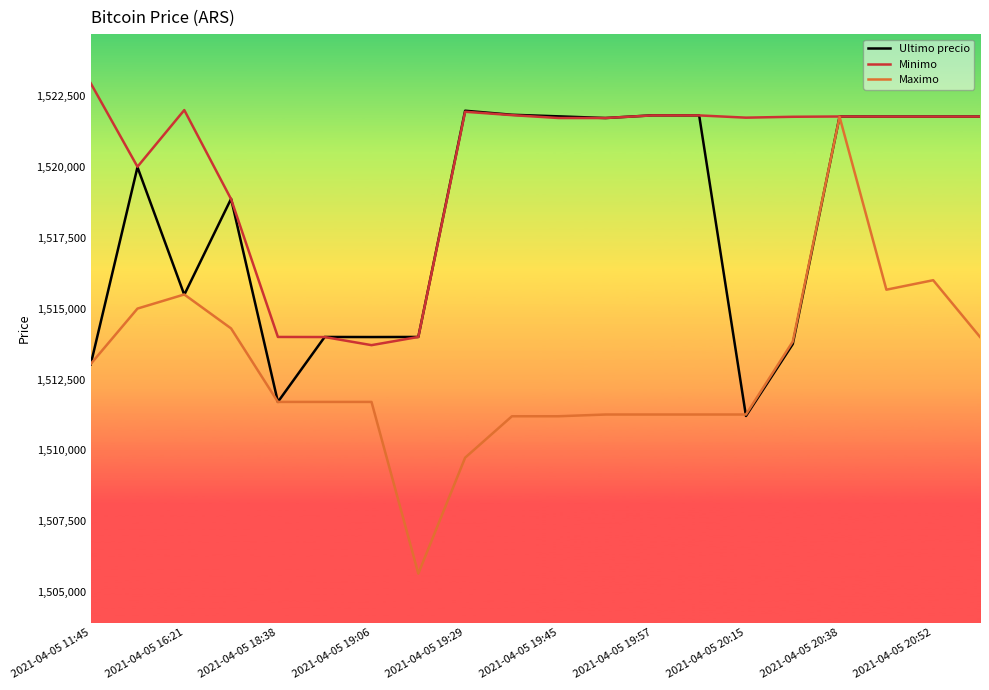

How many categories are shown in the chart?

20